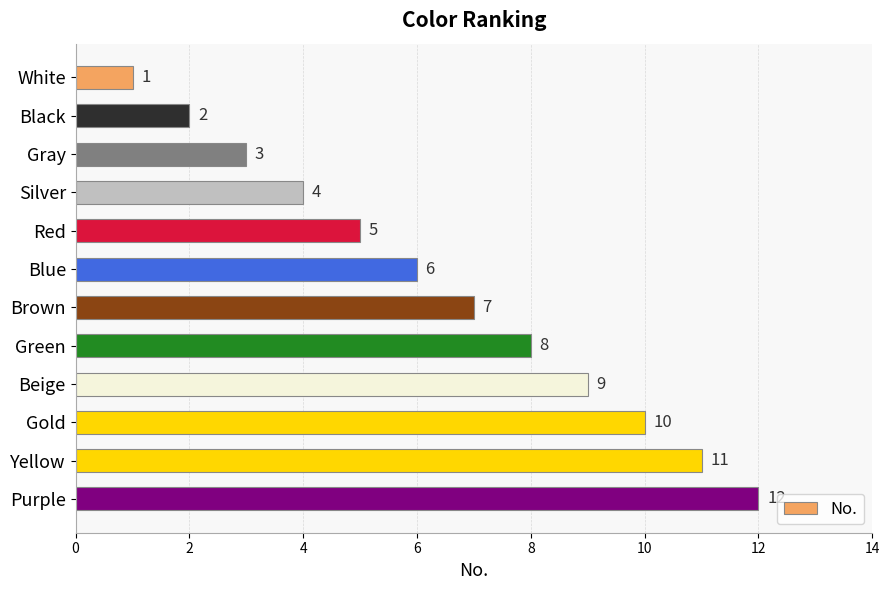

What is the smallest value displayed?

1